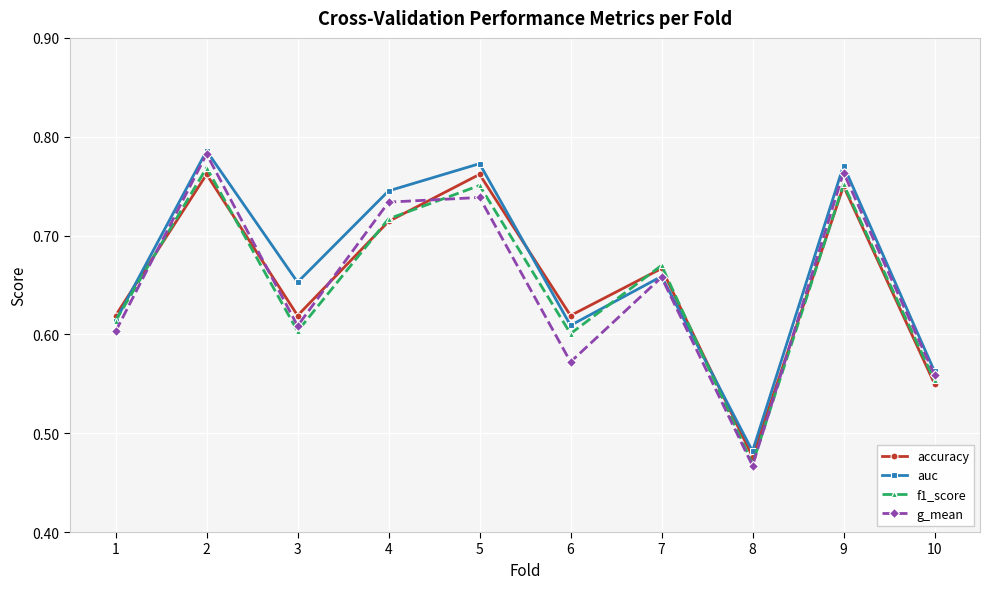

At how many categories does at least one series exceed 0?

10